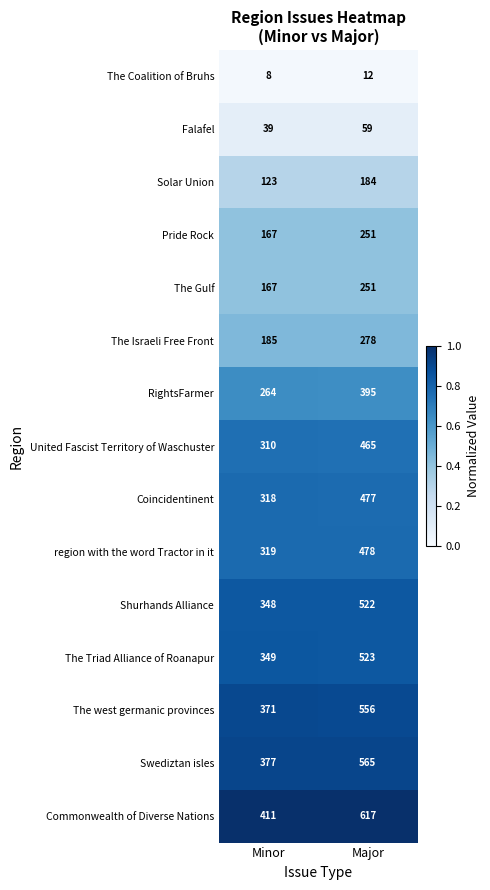

Which series changed the most between Minor and Major?

Commonwealth of Diverse Nations